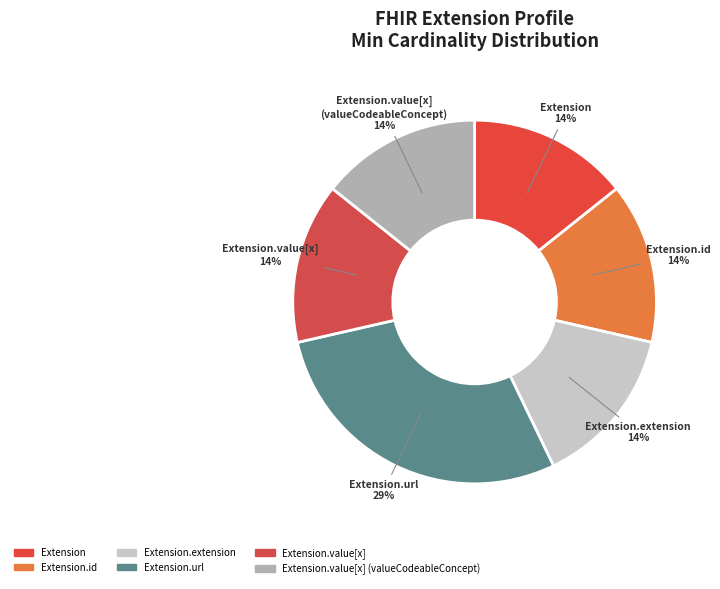

To the nearest percent, what is the average slice percentage?

17%